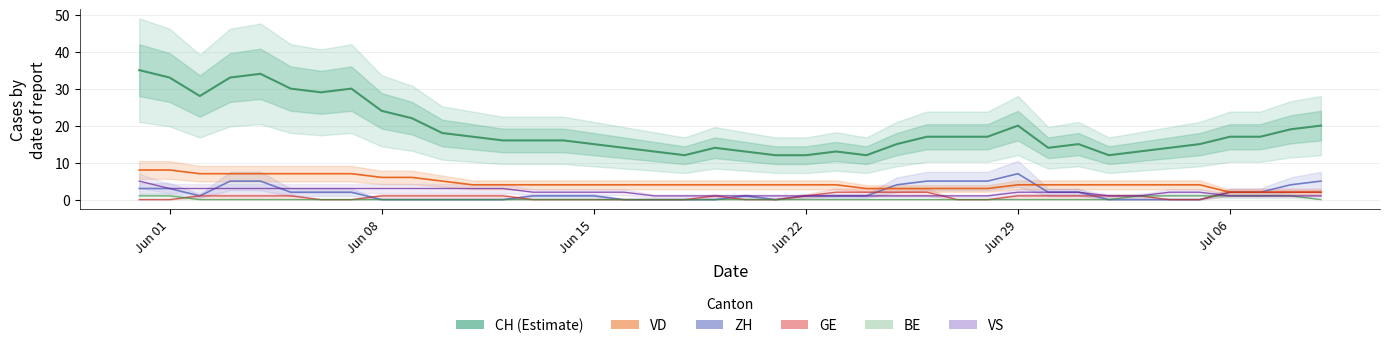

How many lines are shown in the chart?

6